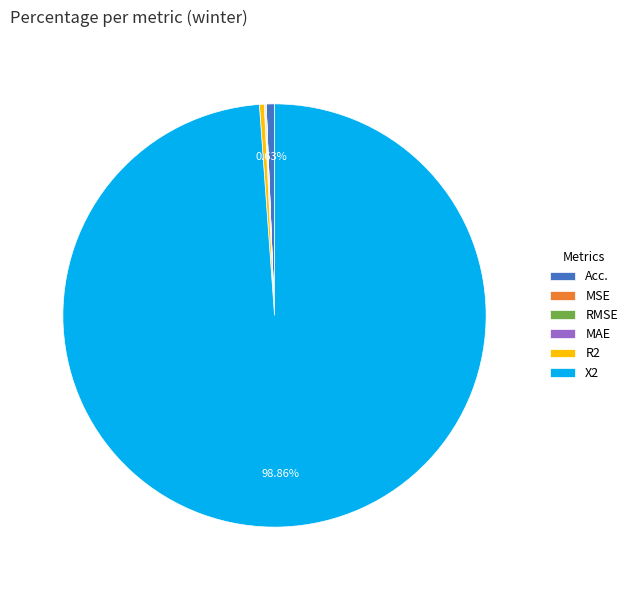

Which category accounts for the majority?

X2